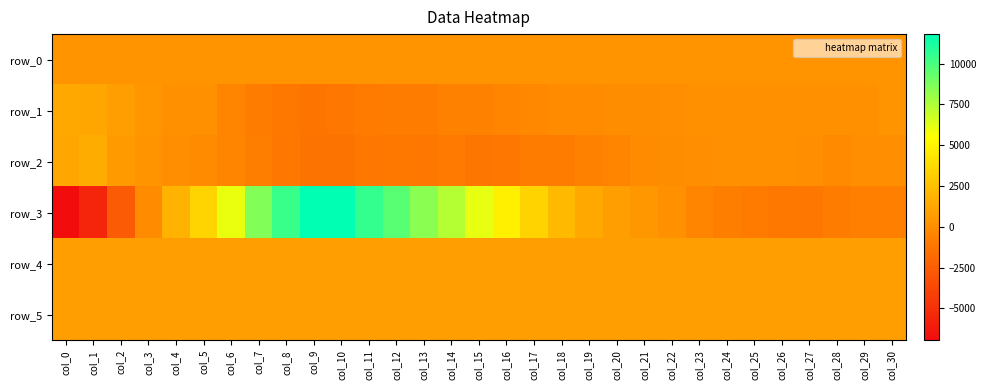

At how many categories does at least one series exceed 4153?

11